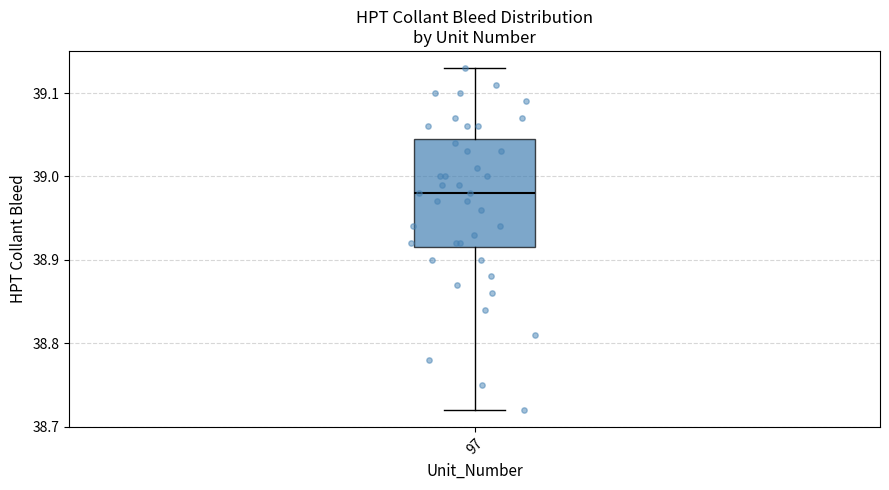

Where is the upper edge of the box at x = 97 on the y-axis? The values are not printed on the chart, so give them approximately, as read against the axis.

39.05